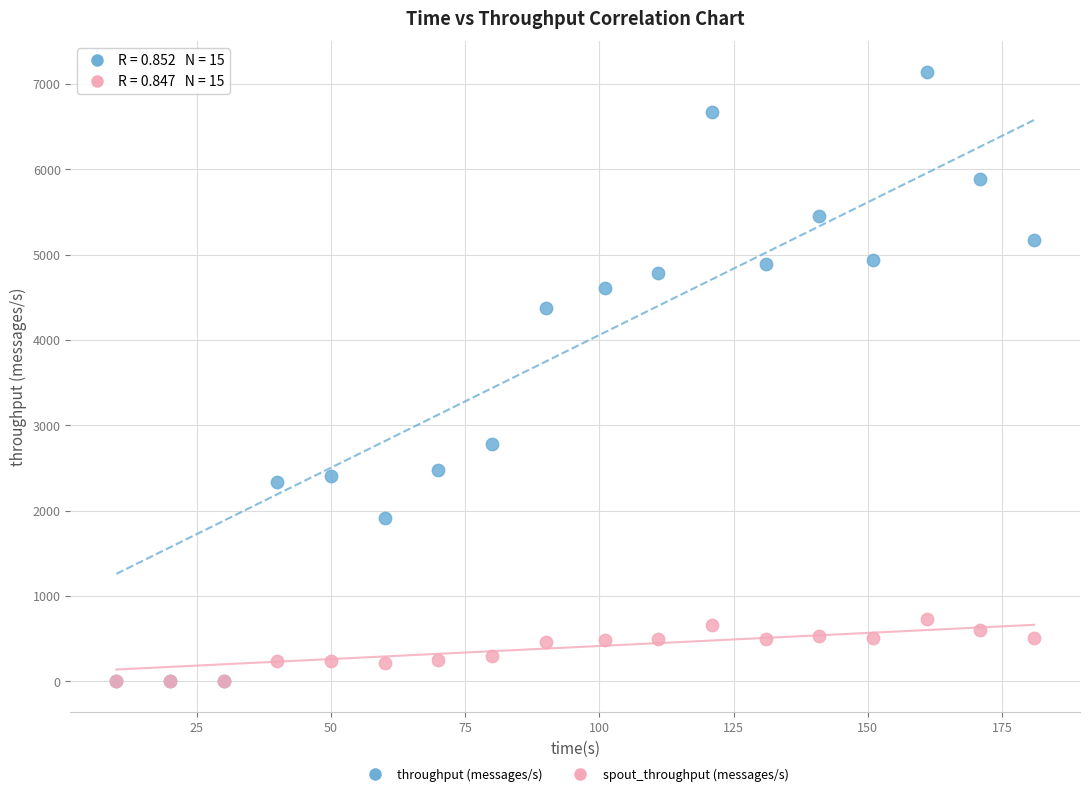

What are all the series names shown in the legend?

throughput (messages/s), spout_throughput (messages/s)